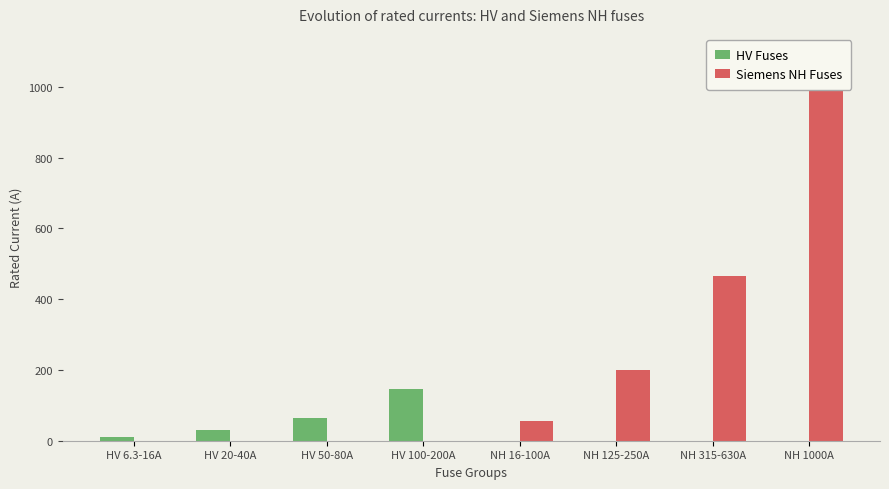

How many bars are there in each group?

2